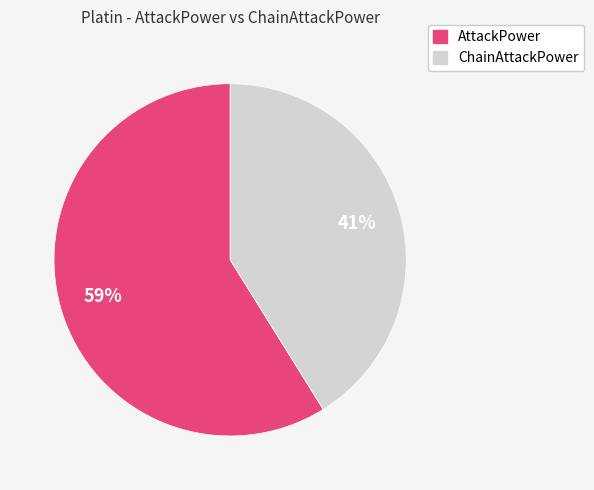

To the nearest percent, what is the average slice percentage?

50%